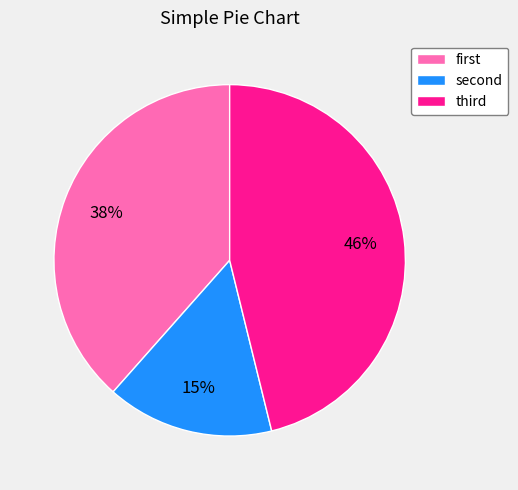

Which slice is the smallest?

second